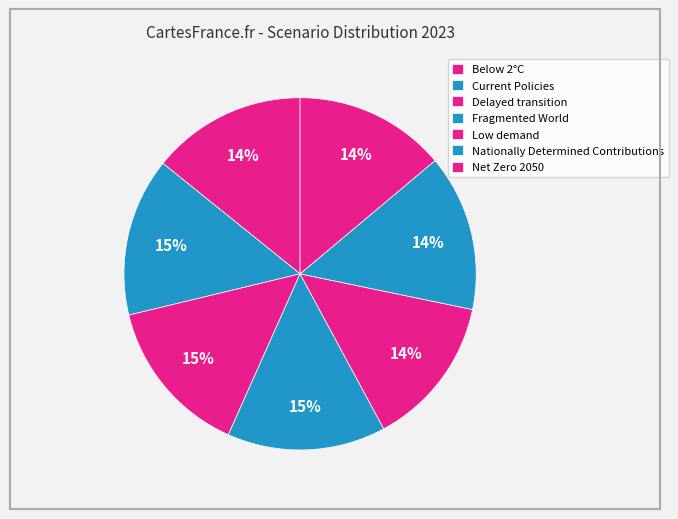

Does Nationally Determined Contributions represent more than half of the total?

No